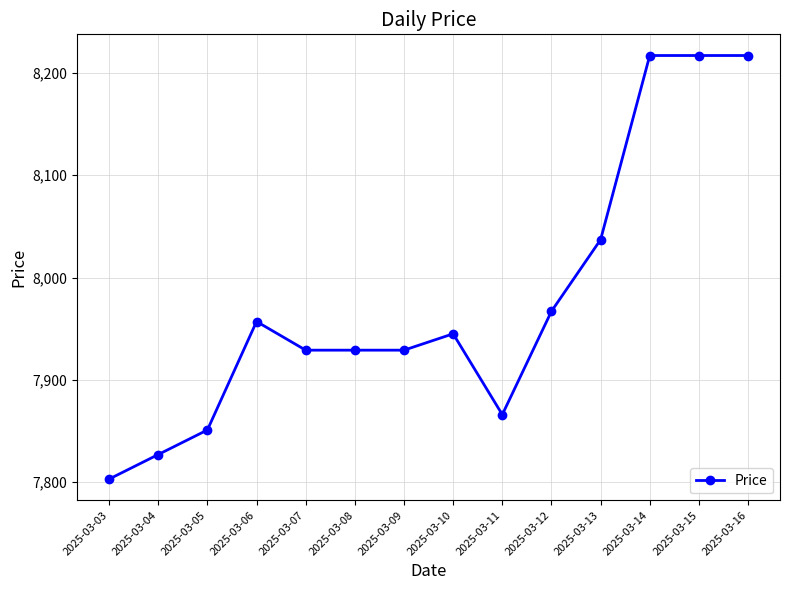

What is the maximum value shown in the chart?

8217